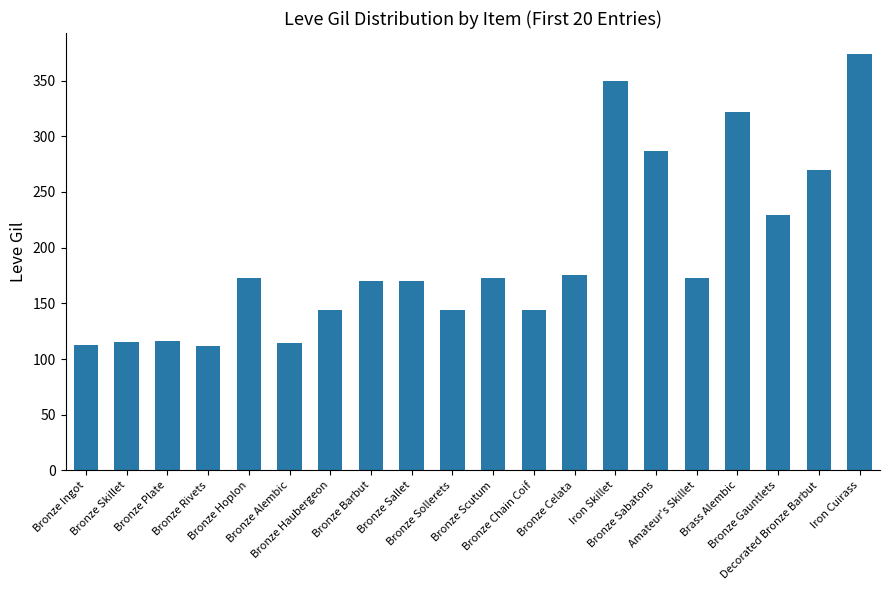

What is the sum of all values?

3868